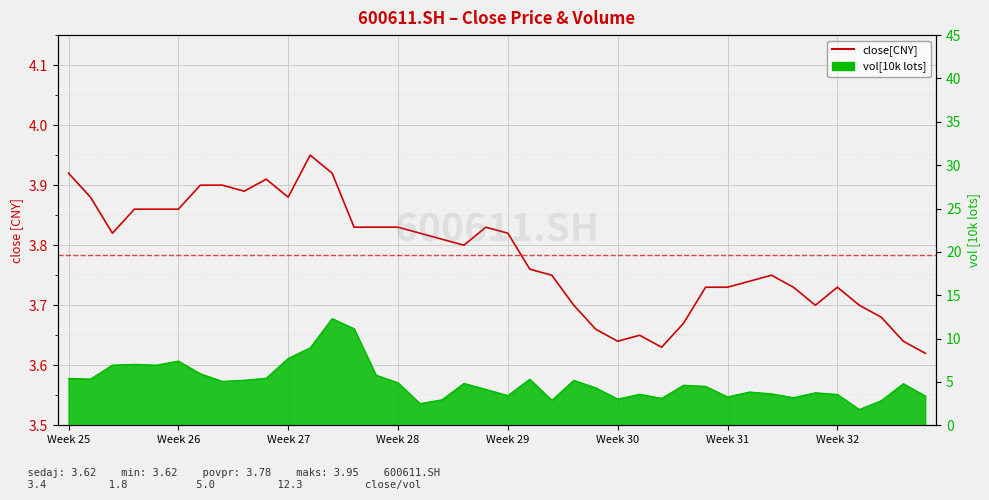

What is the sum of all values?

151.3